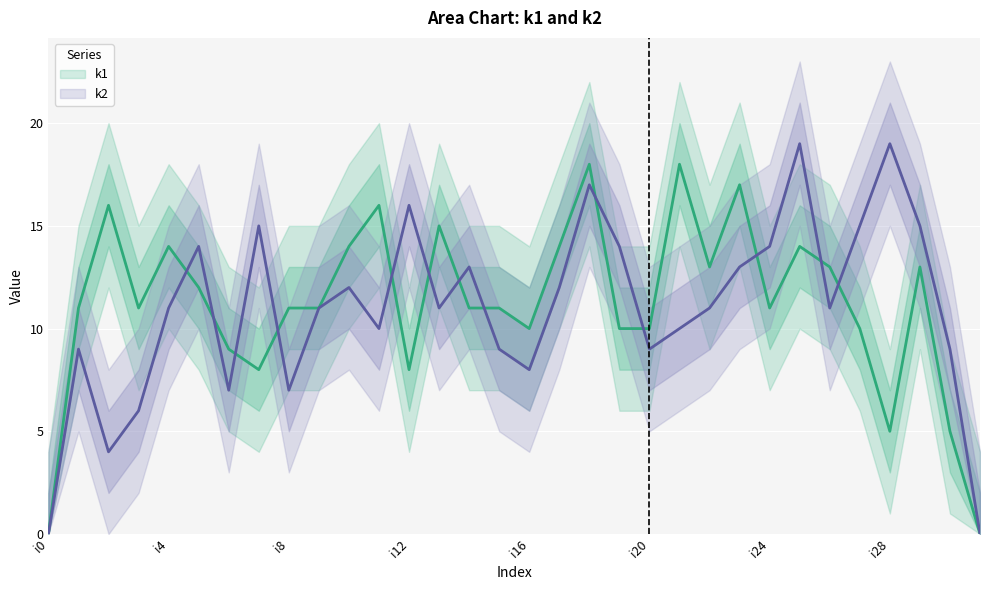

Is the value of k1 at i29 greater than the value of k2 at i27?

No